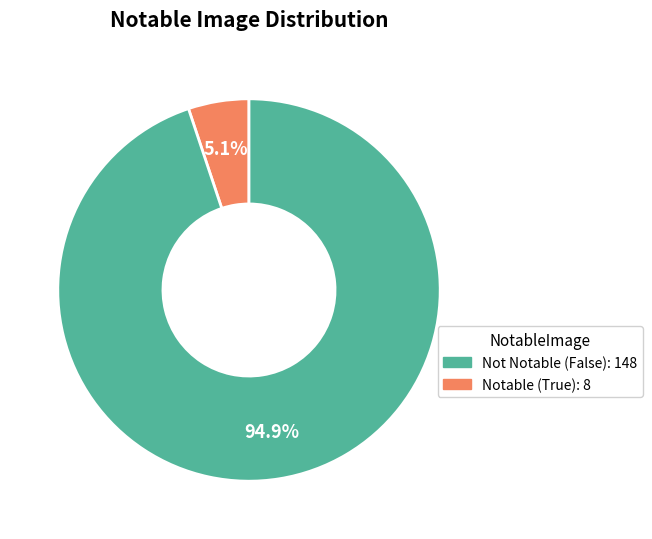

Is there a majority slice in this chart?

Yes